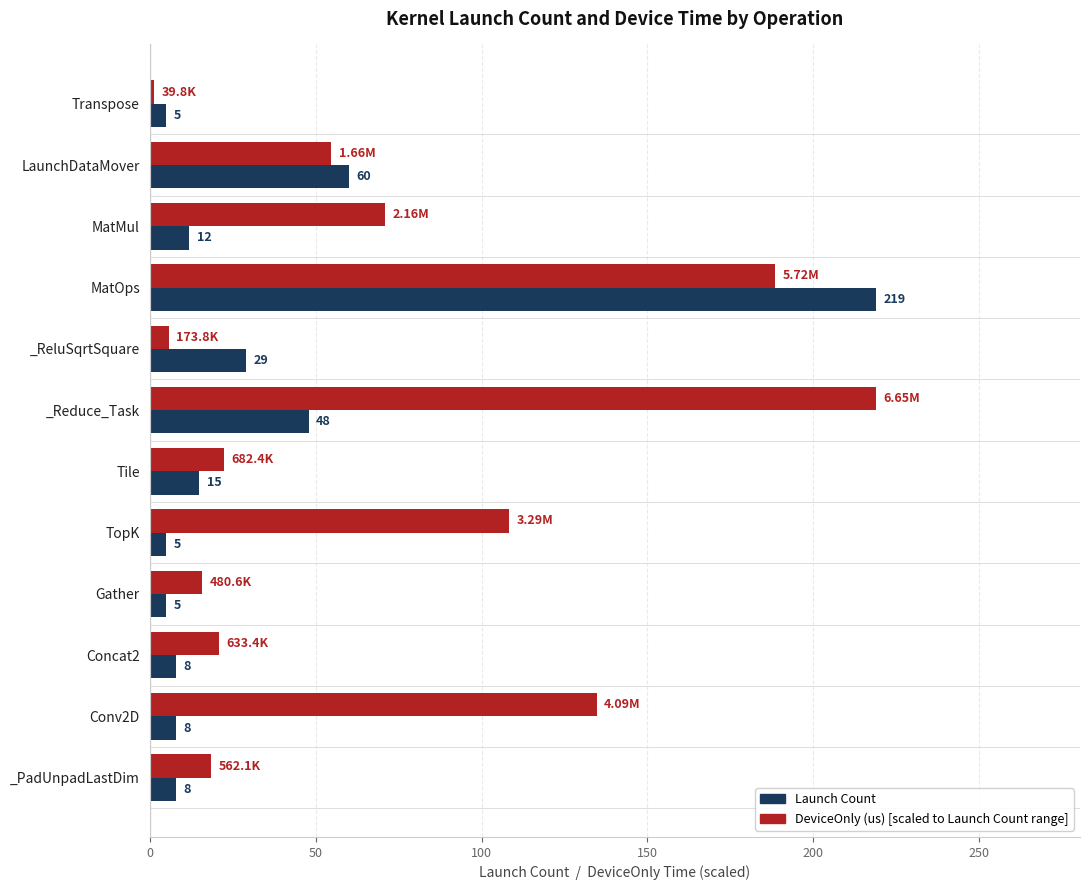

At which category is the sum across all series the highest?

MatOps